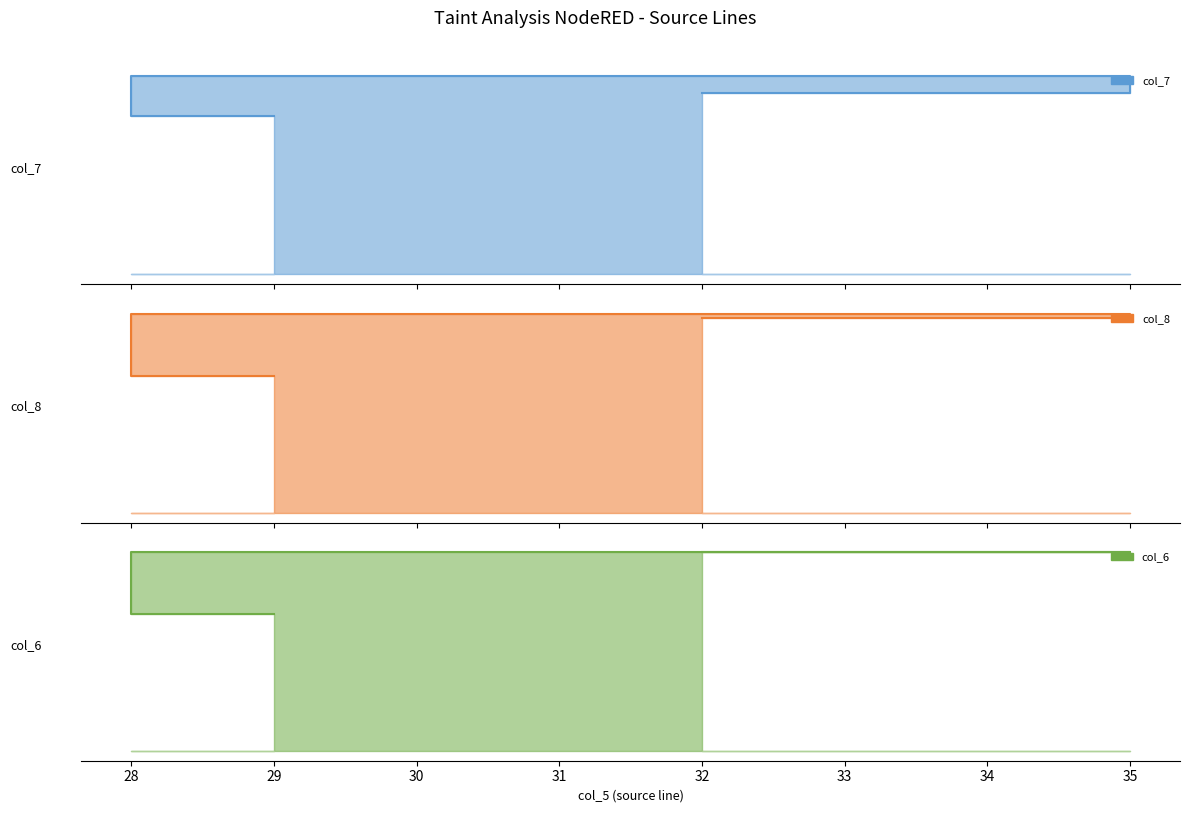

Where is col_6 nearest to the value 38?

32